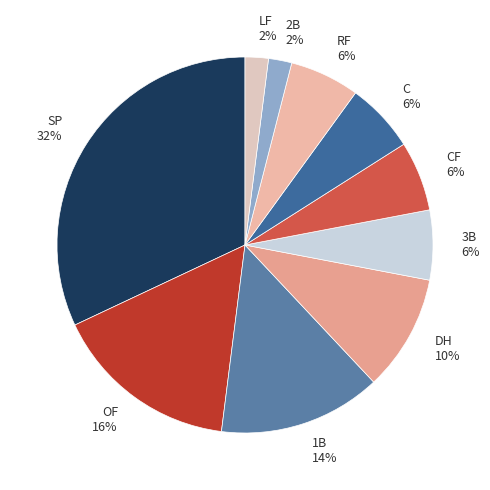

To the nearest percent, what is the combined percentage of LF and OF?

18%